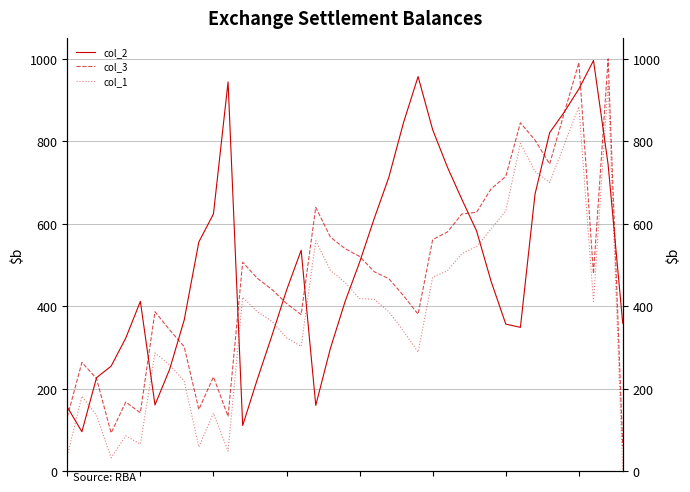

Reading left to right, extract all data points from this chart.

col_2: 156	96	227	255	323	412	161	247	367	556	624	944	111	223	329	439	536	160	298	411	507	613	713	845	957	828	738	659	583	460	357	349	672	821	871	927	996	744	359
col_3: 132	264	225	93	168	142	387	343	302	150	229	133	507	468	441	407	380	640	568	540	521	484	467	426	381	562	580	624	628	685	715	845	803	745	869	991	479	1000	61
col_1: 38	182	136	33	86	66	287	258	219	59	141	49	422	387	364	324	303	559	487	458	419	417	387	340	289	471	486	528	545	588	631	795	727	700	792	884	412	940	2